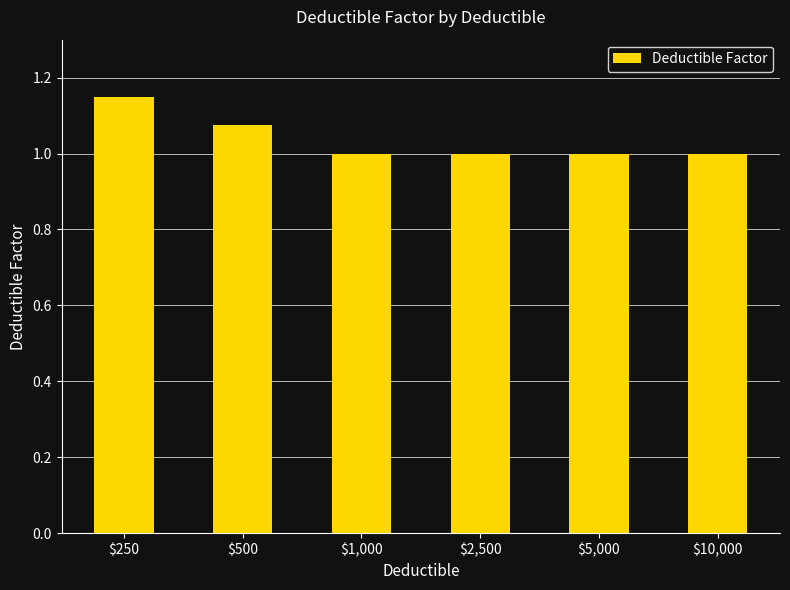

What is the sum of all values?

6.2